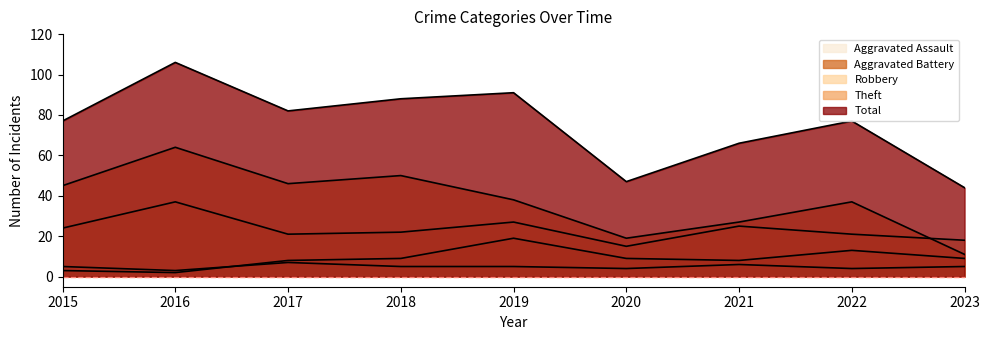

Which series has the largest range (max minus min)?

Total